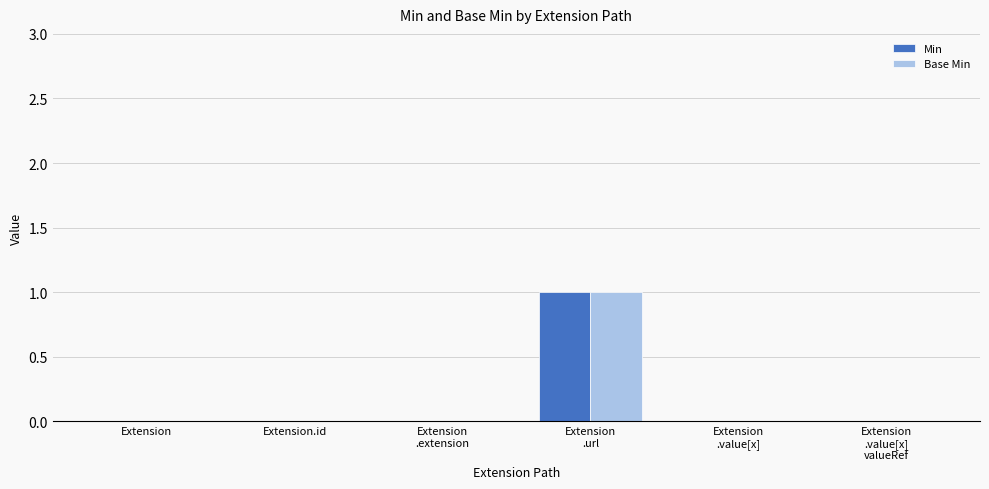

Reading left to right, list all the values displayed in this chart.

Min: Extension=0	Extension.id=0	Extension
.extension=0	Extension
.url=1	Extension
.value[x]=0	Extension
.value[x]
valueRef=0
Base Min: Extension=0	Extension.id=0	Extension
.extension=0	Extension
.url=1	Extension
.value[x]=0	Extension
.value[x]
valueRef=0